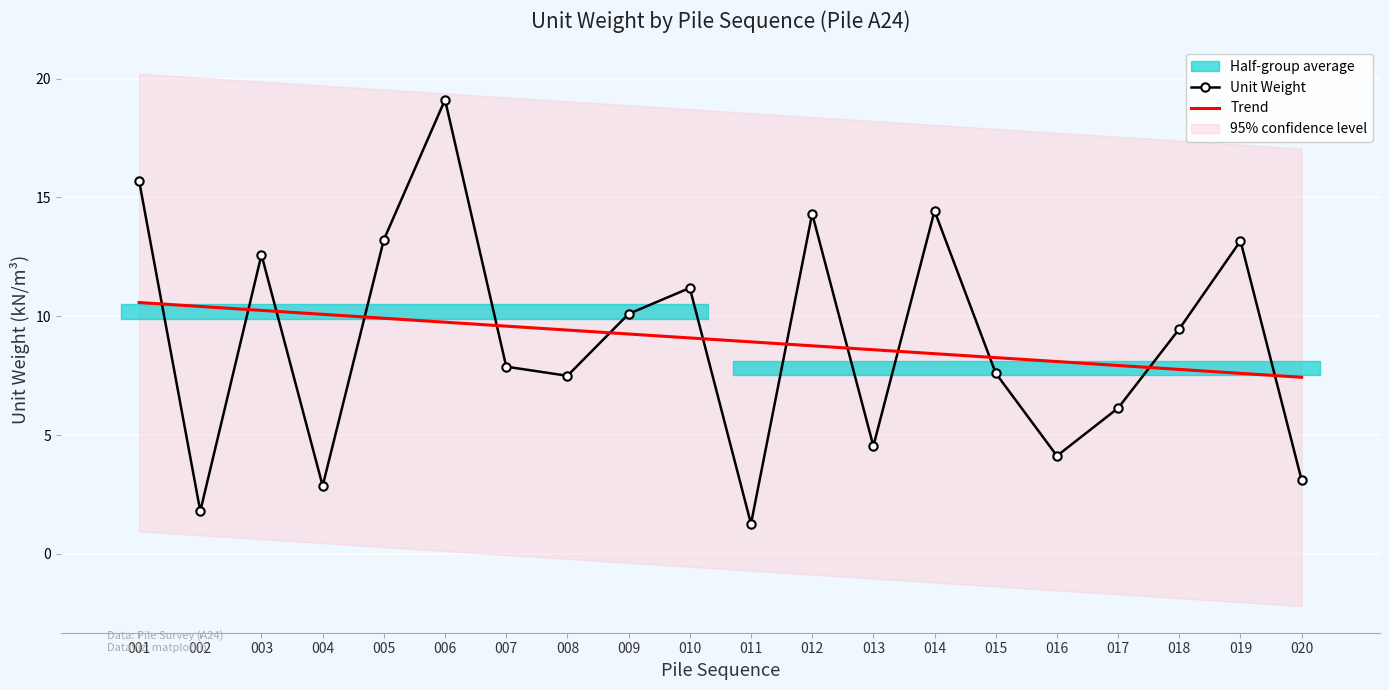

Is the value of Unit Weight at 009 greater than the value of Trend at 002?

No